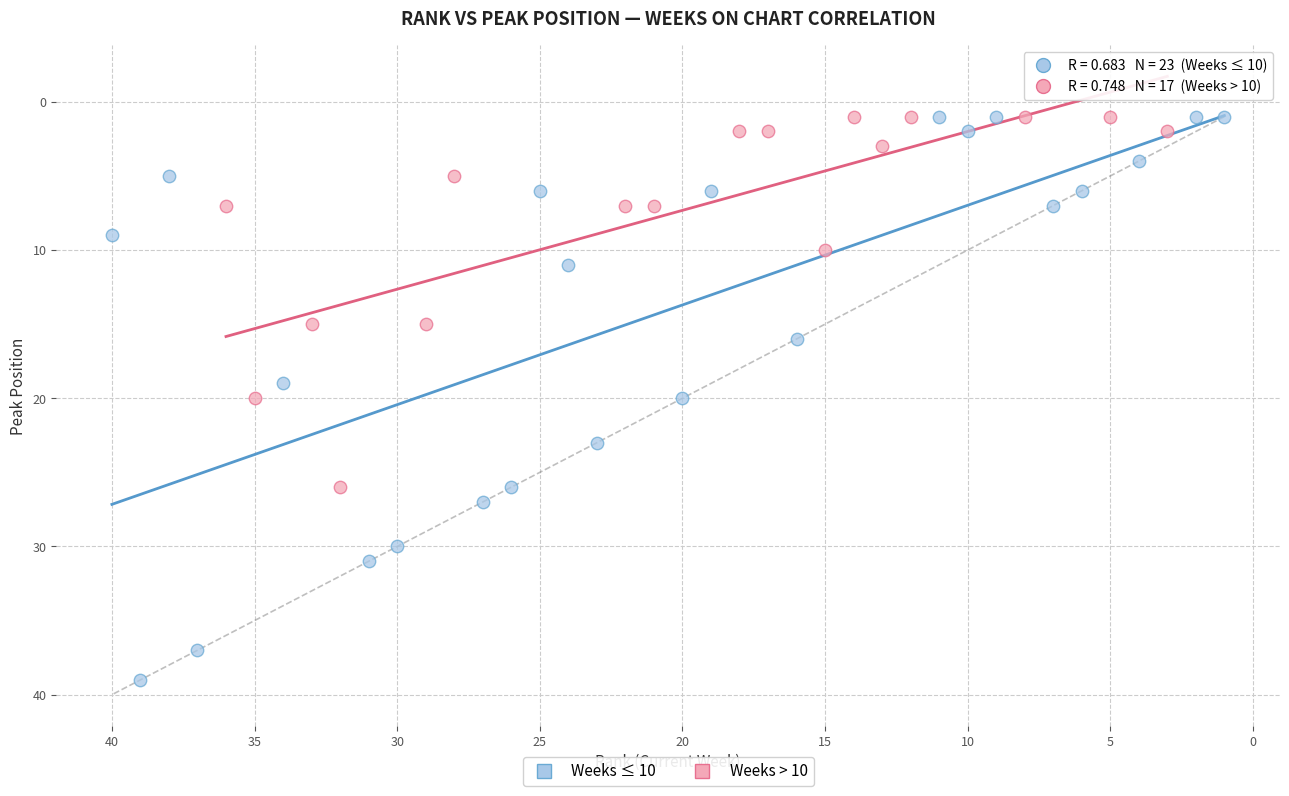

What are all the series names shown in the legend?

Weeks ≤ 10, Weeks > 10